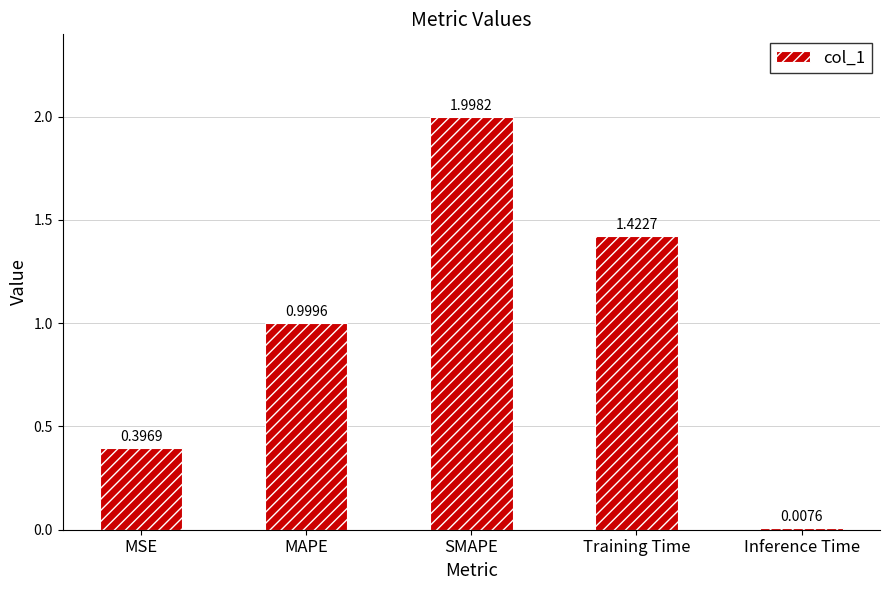

List the labels in order of value, smallest first.

Inference Time, MSE, MAPE, Training Time, SMAPE